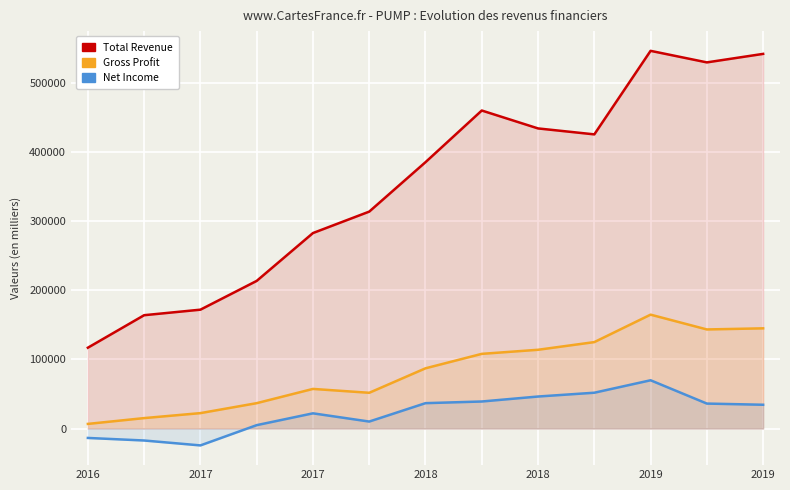

What are all the series names shown in the legend?

Total Revenue, Gross Profit, Net Income